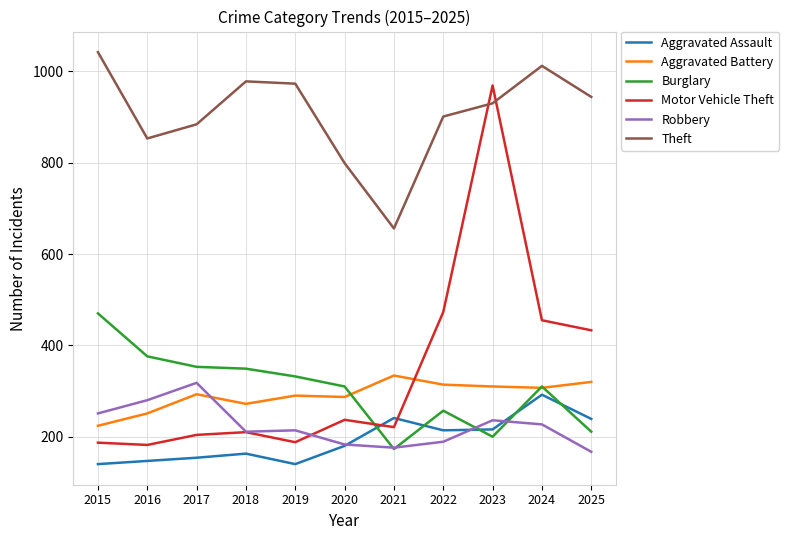

How many times do Robbery and Aggravated Assault cross each other?

3